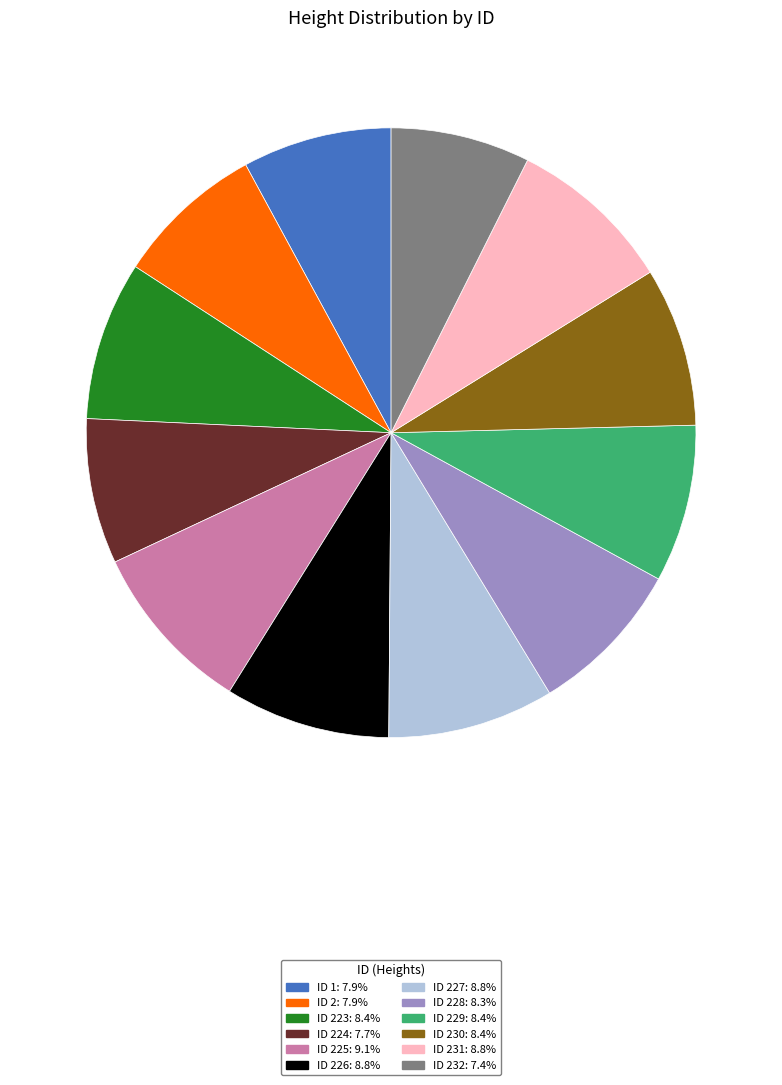

Is there any slice that represents more than half of the pie?

No